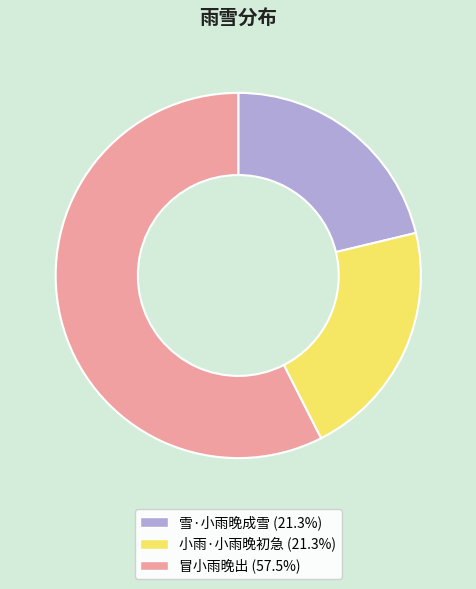

Is the sum of 小雨·小雨晚初急 (21.3%) and 冒小雨晚出 (57.5%) greater than half?

Yes